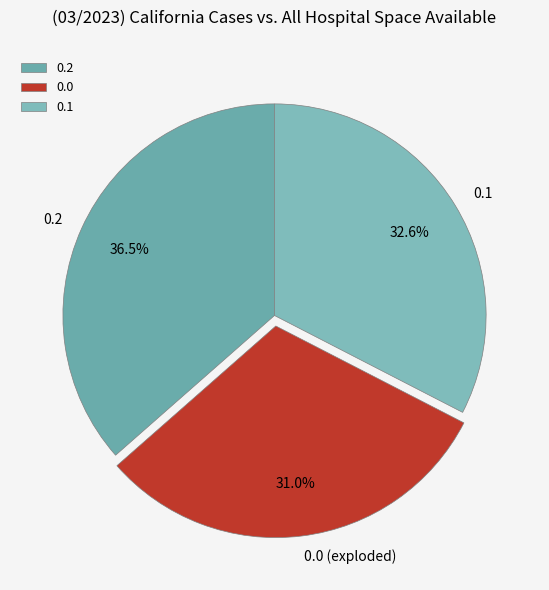

What is the total percentage of 0.2 and 0.0 (exploded)?

67.4%